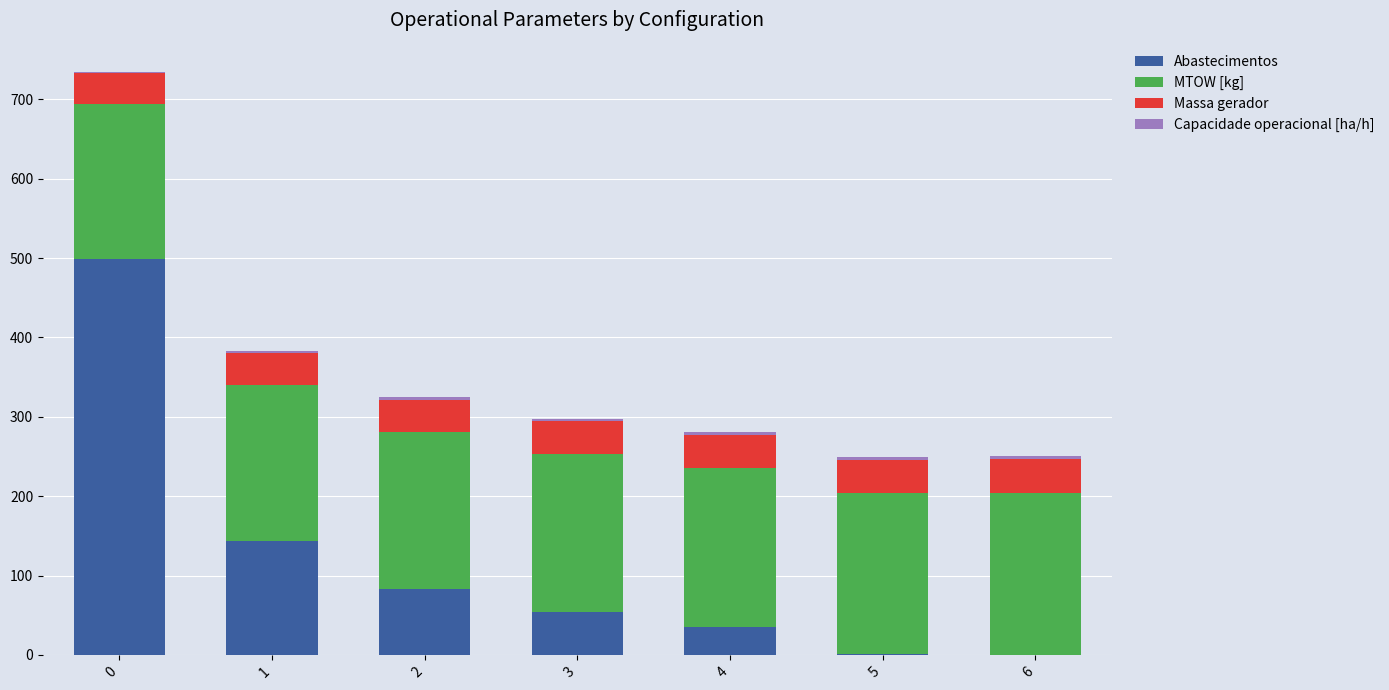

What is the highest value of the Abastecimentos series?

499.0